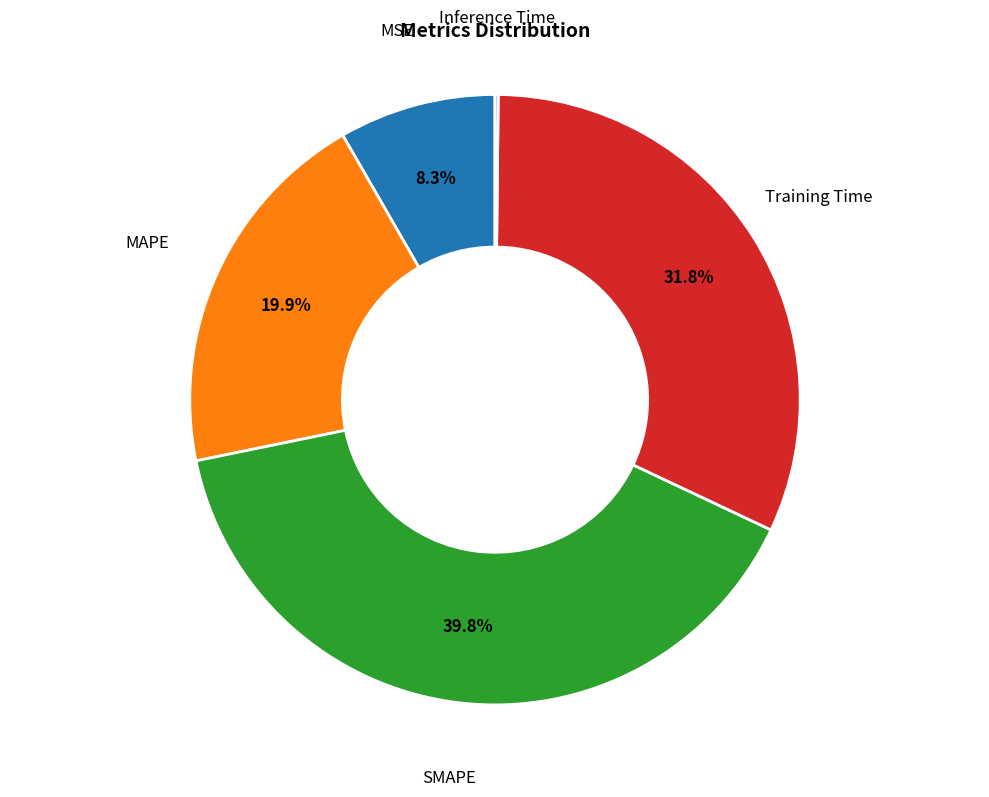

To the nearest percent, what is the difference between the largest and smallest slice percentages?

40%